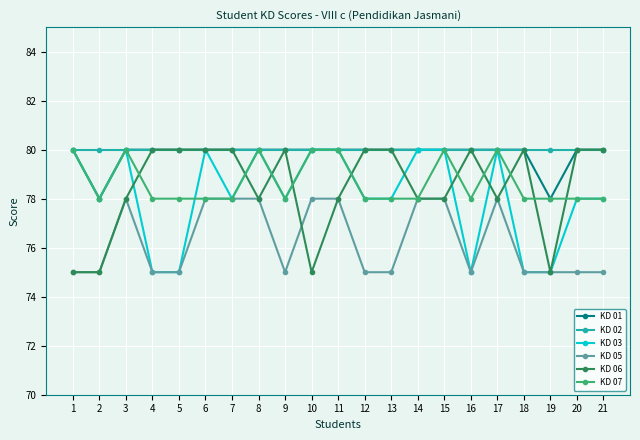

True or false: KD 05 and KD 01 cross at least once.

False